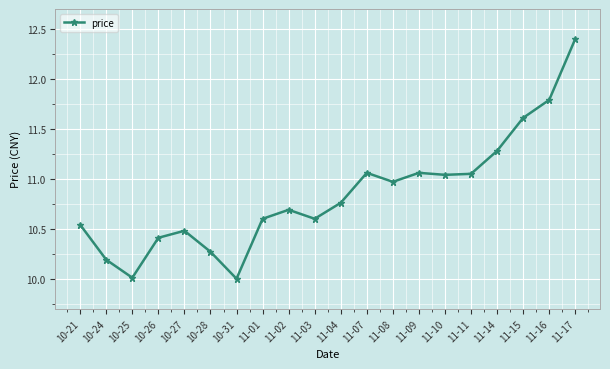

What is the difference between the values at 11-01 and 11-04?

0.2